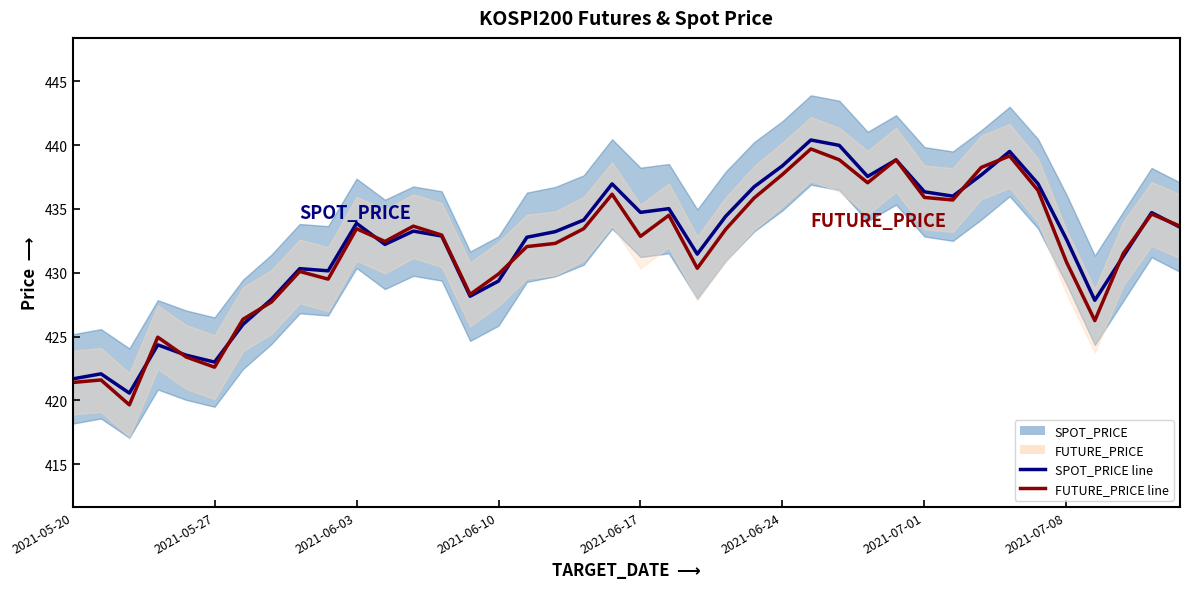

Which category has the highest value in the SPOT_PRICE series?

26